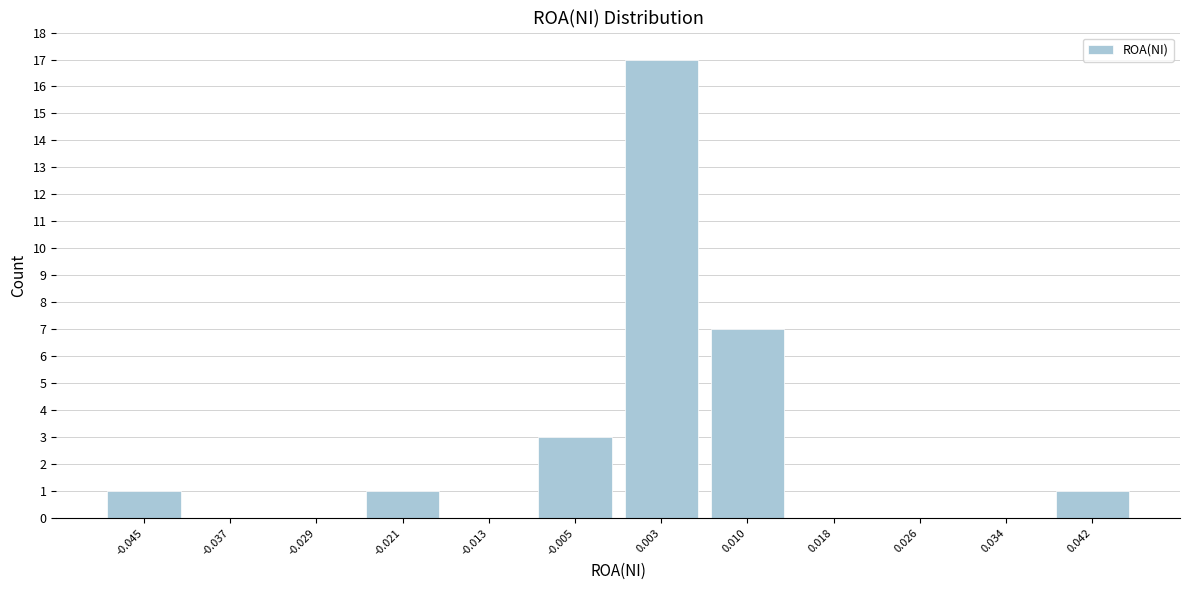

Reading left to right, extract all data points from this chart.

-0.045=1	-0.037=0	-0.029=0	-0.021=1	-0.013=0	-0.005=3	0.003=17	0.010=7	0.018=0	0.026=0	0.034=0	0.042=1